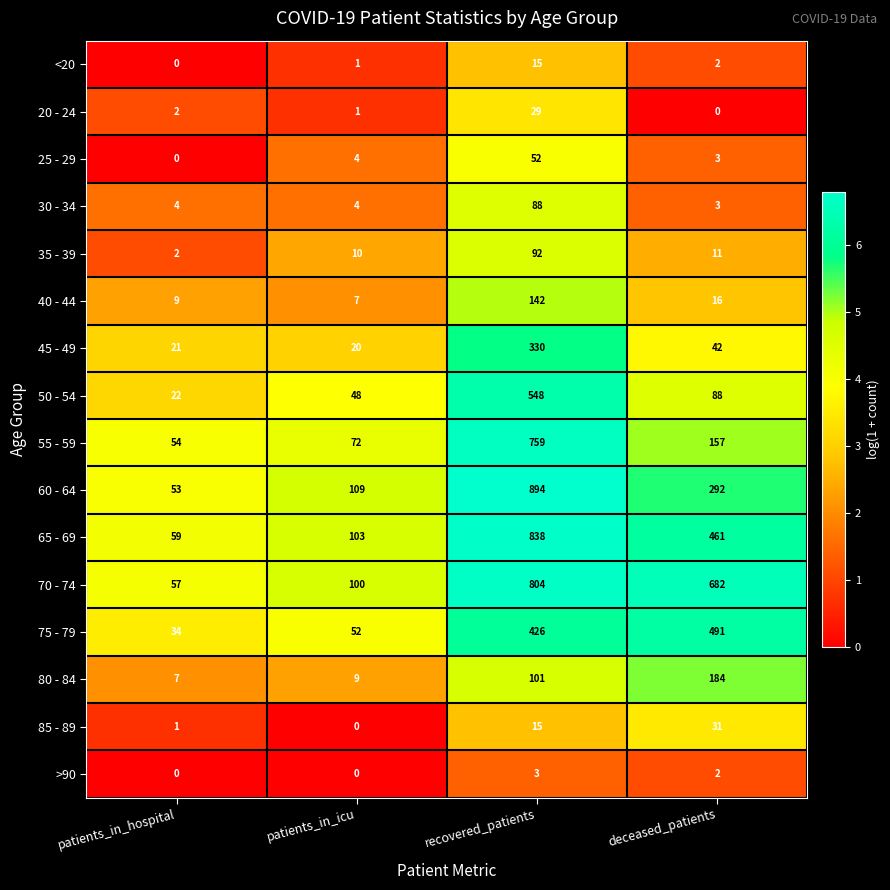

True or false: 70 - 74 has a value of 30 at patients_in_hospital.

False